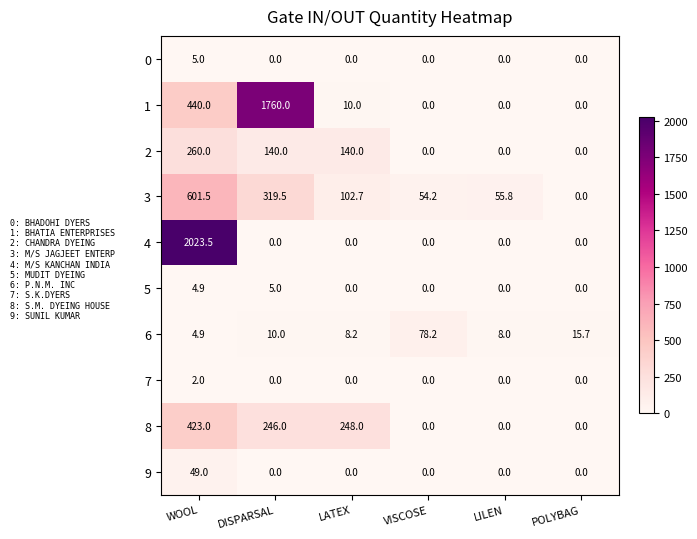

The value of 6 at VISCOSE is 78.2. True or false?

True